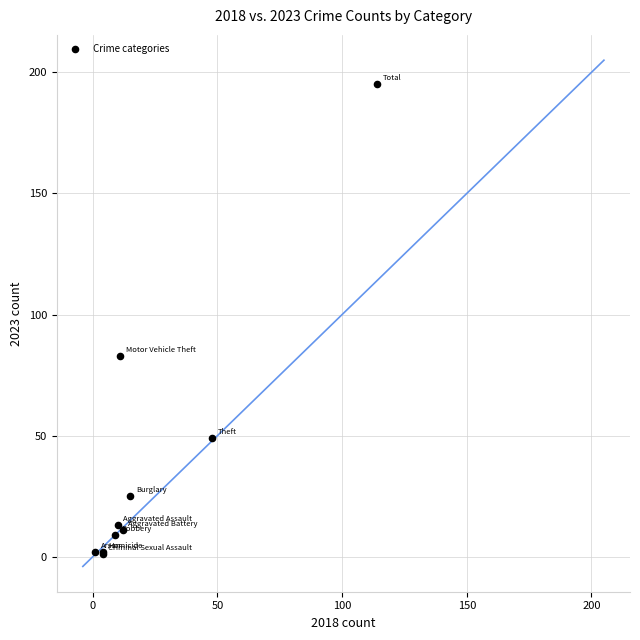

What Y value in the scatter plot is closest to 98?

83